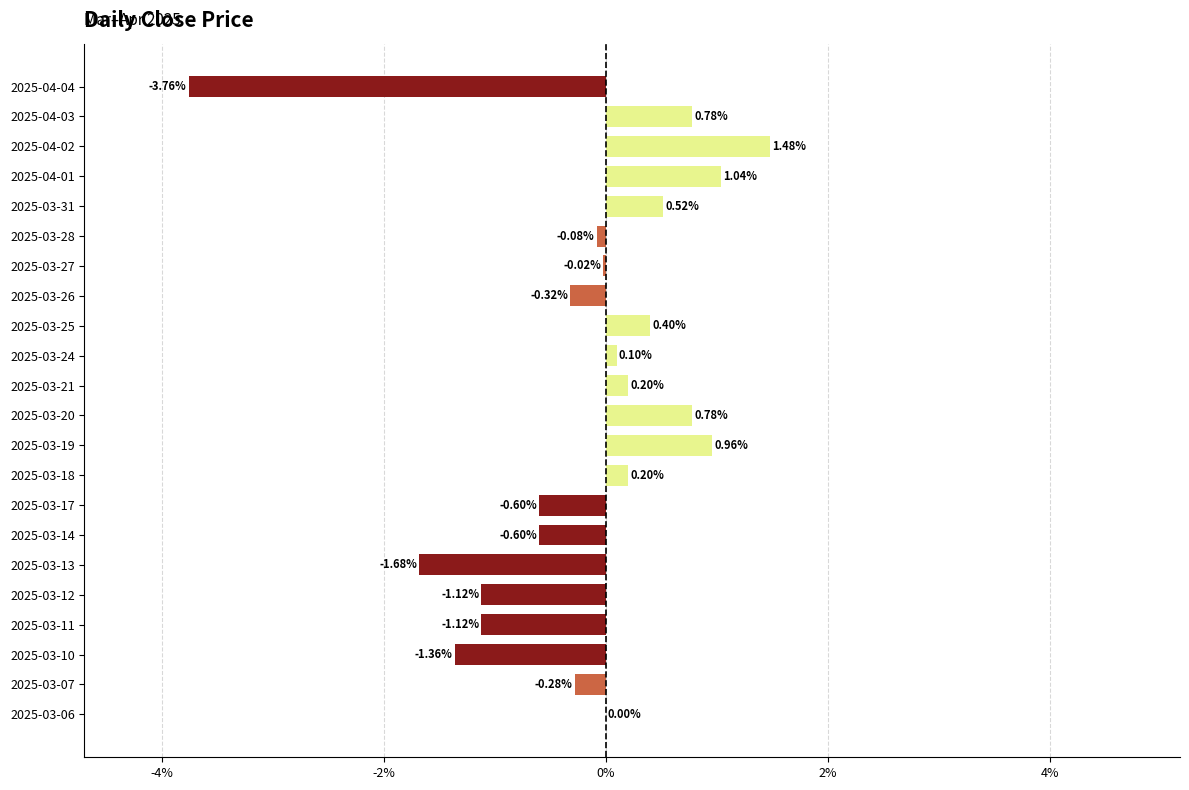

Which has a higher value, 2025-04-01 or 2025-04-03?

2025-04-01